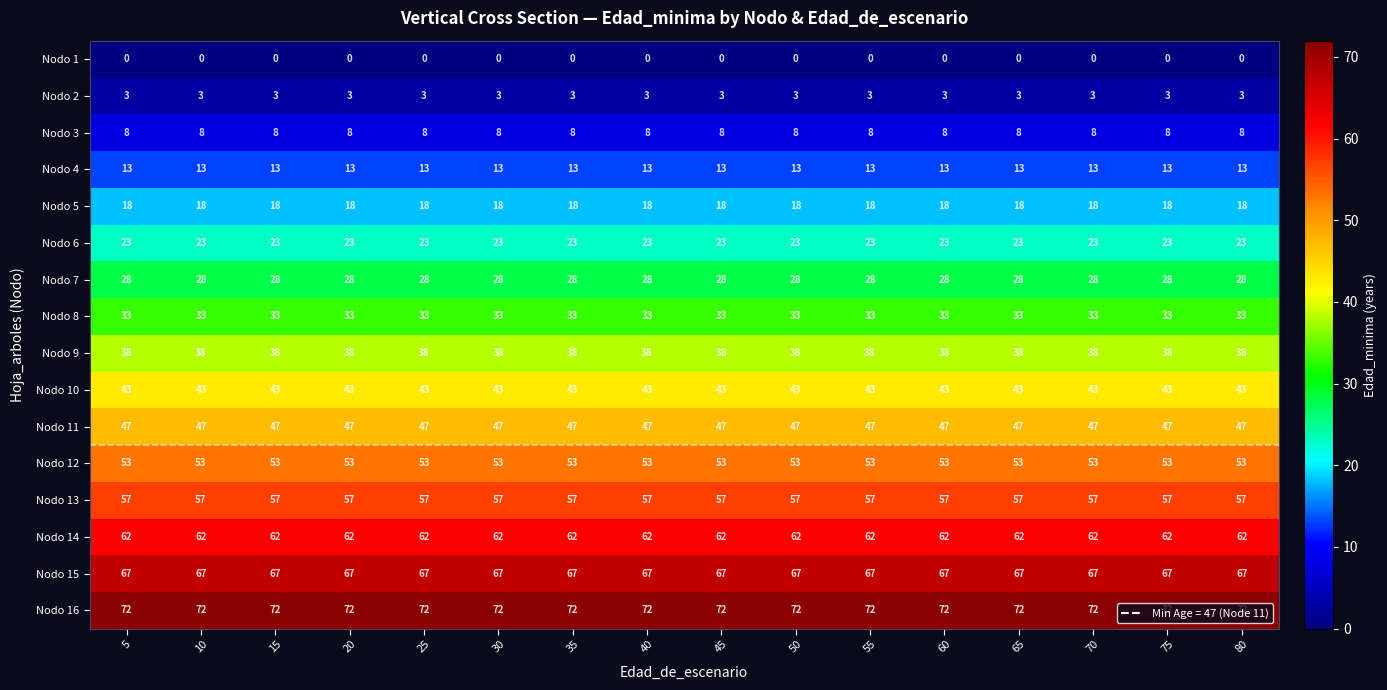

What is the spread (max minus min) of values at 65?

72